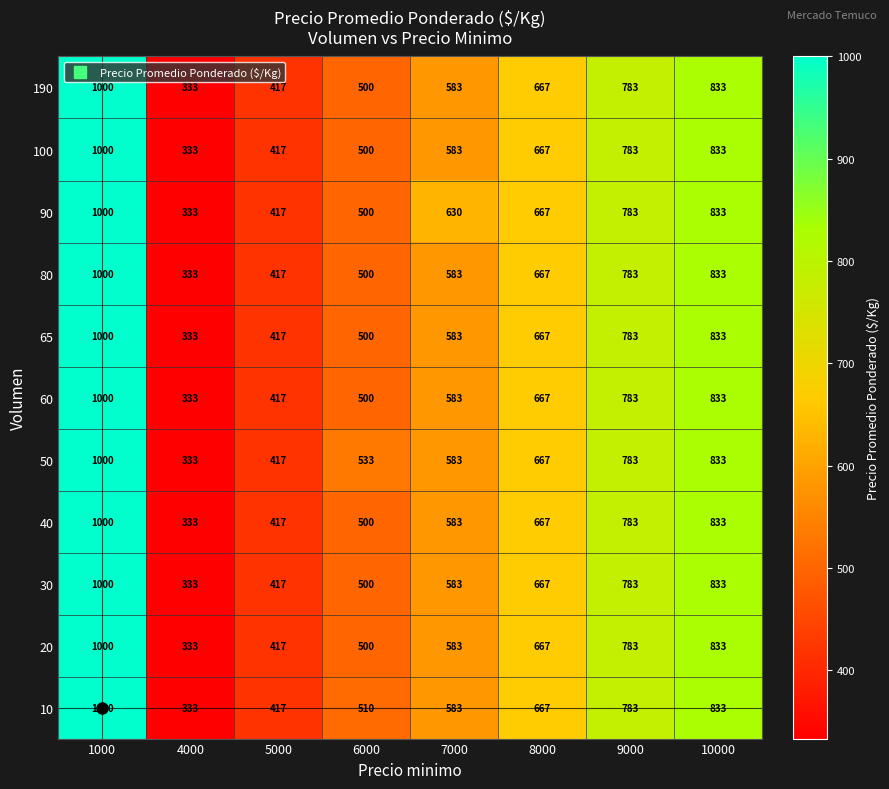

Is it true that 100 equals 154 at 6000?

False